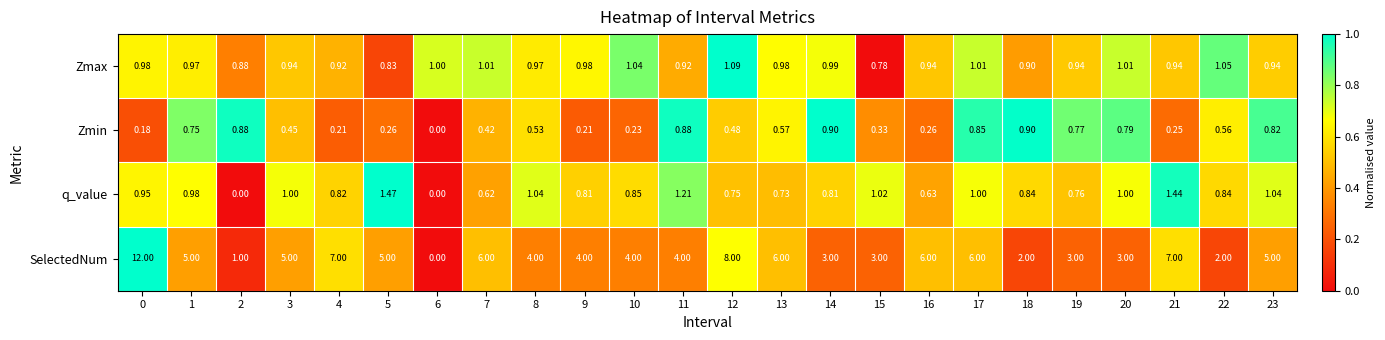

Rank the series at 0 from highest to lowest value.

SelectedNum, Zmax, q_value, Zmin